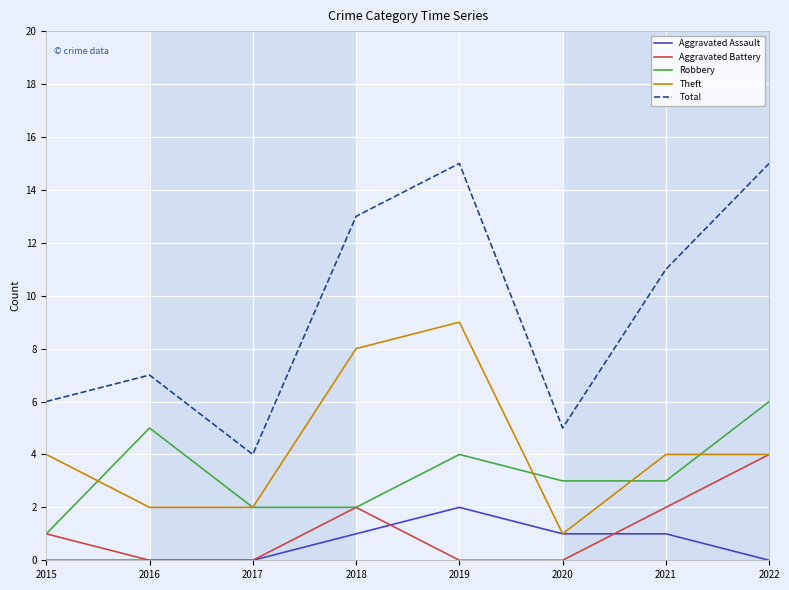

True or false: Robbery and Total intersect in this chart.

False